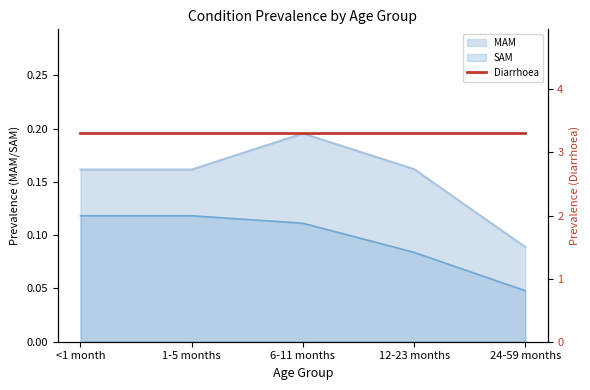

True or false: MAM and SAM intersect in this chart.

False